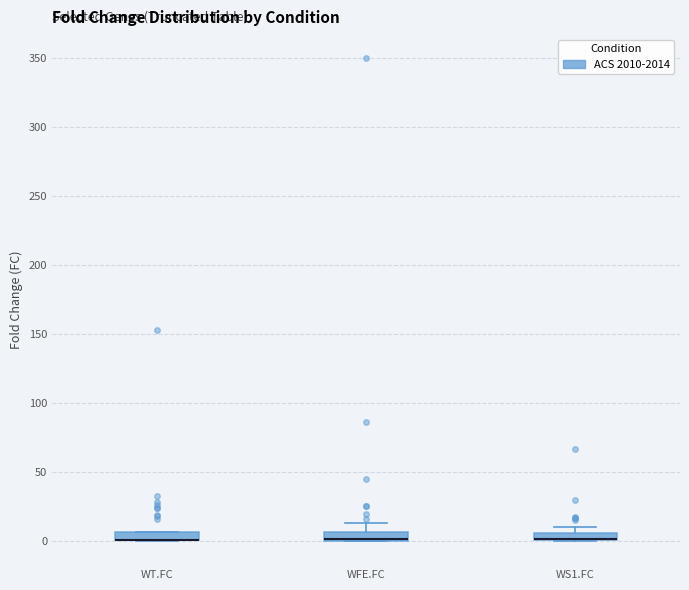

Where is the lower edge of the box for WT.FC on the y-axis? The values are not printed on the chart, so give them approximately, as read against the axis.

0